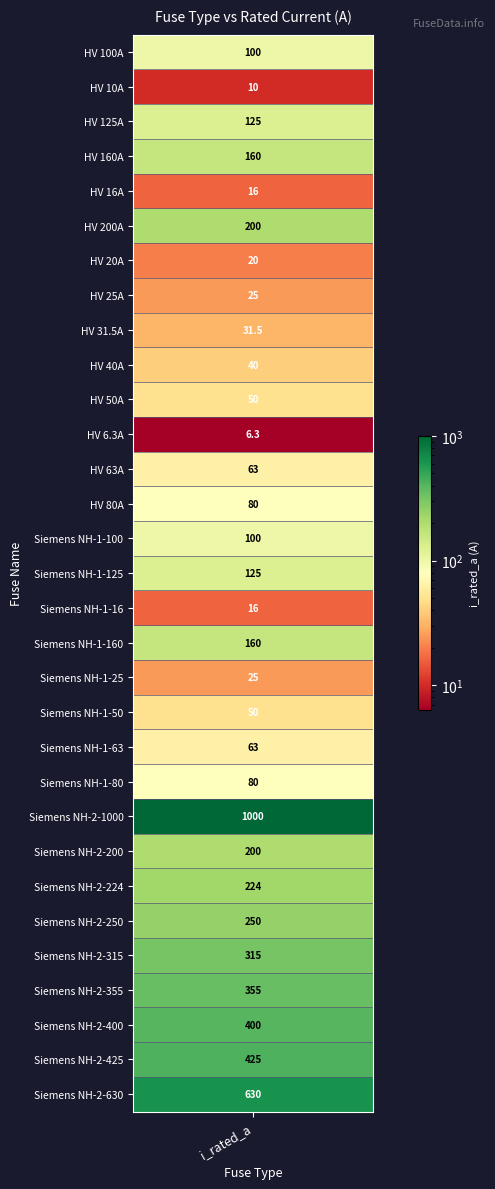

Rank the categories by value from highest to lowest.

Siemens NH-2-1000, Siemens NH-2-630, Siemens NH-2-425, Siemens NH-2-400, Siemens NH-2-355, Siemens NH-2-315, Siemens NH-2-250, Siemens NH-2-224, HV 200A, Siemens NH-2-200, HV 160A, Siemens NH-1-160, HV 125A, Siemens NH-1-125, HV 100A, Siemens NH-1-100, HV 80A, Siemens NH-1-80, HV 63A, Siemens NH-1-63, HV 50A, Siemens NH-1-50, HV 40A, HV 31.5A, HV 25A, Siemens NH-1-25, HV 20A, HV 16A, Siemens NH-1-16, HV 10A, HV 6.3A